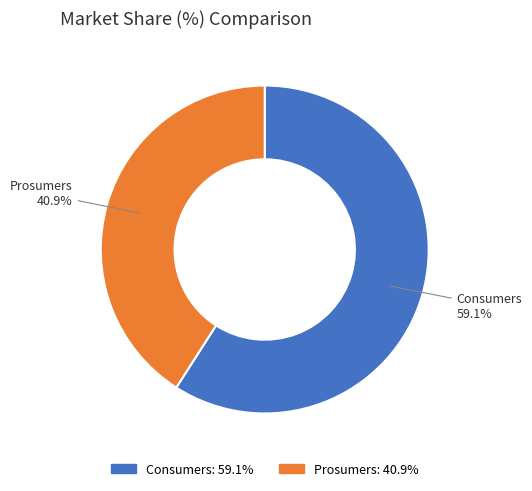

What is the smallest slice in the pie chart?

Prosumers